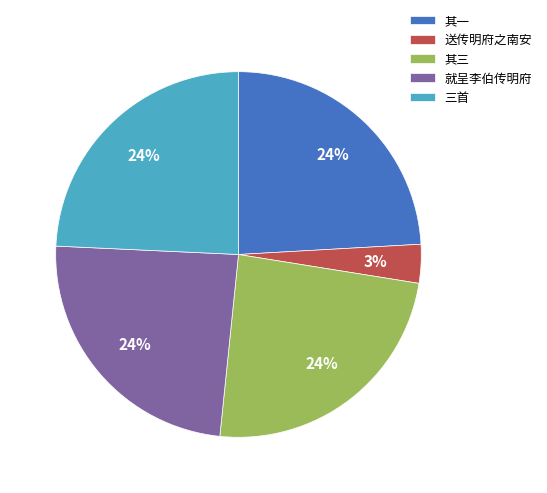

Is it true that 就呈李伯传明府 is 31% of the pie?

False